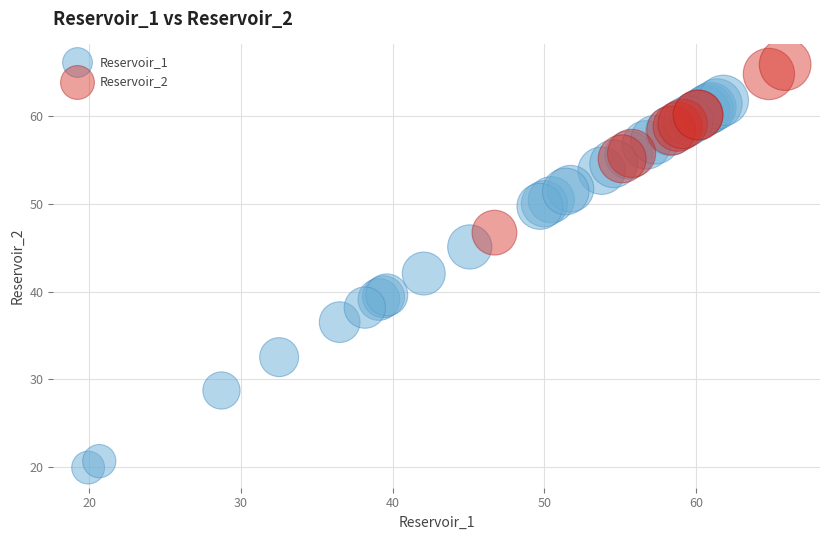

Which series has the largest Y range (max minus min)?

Reservoir_1